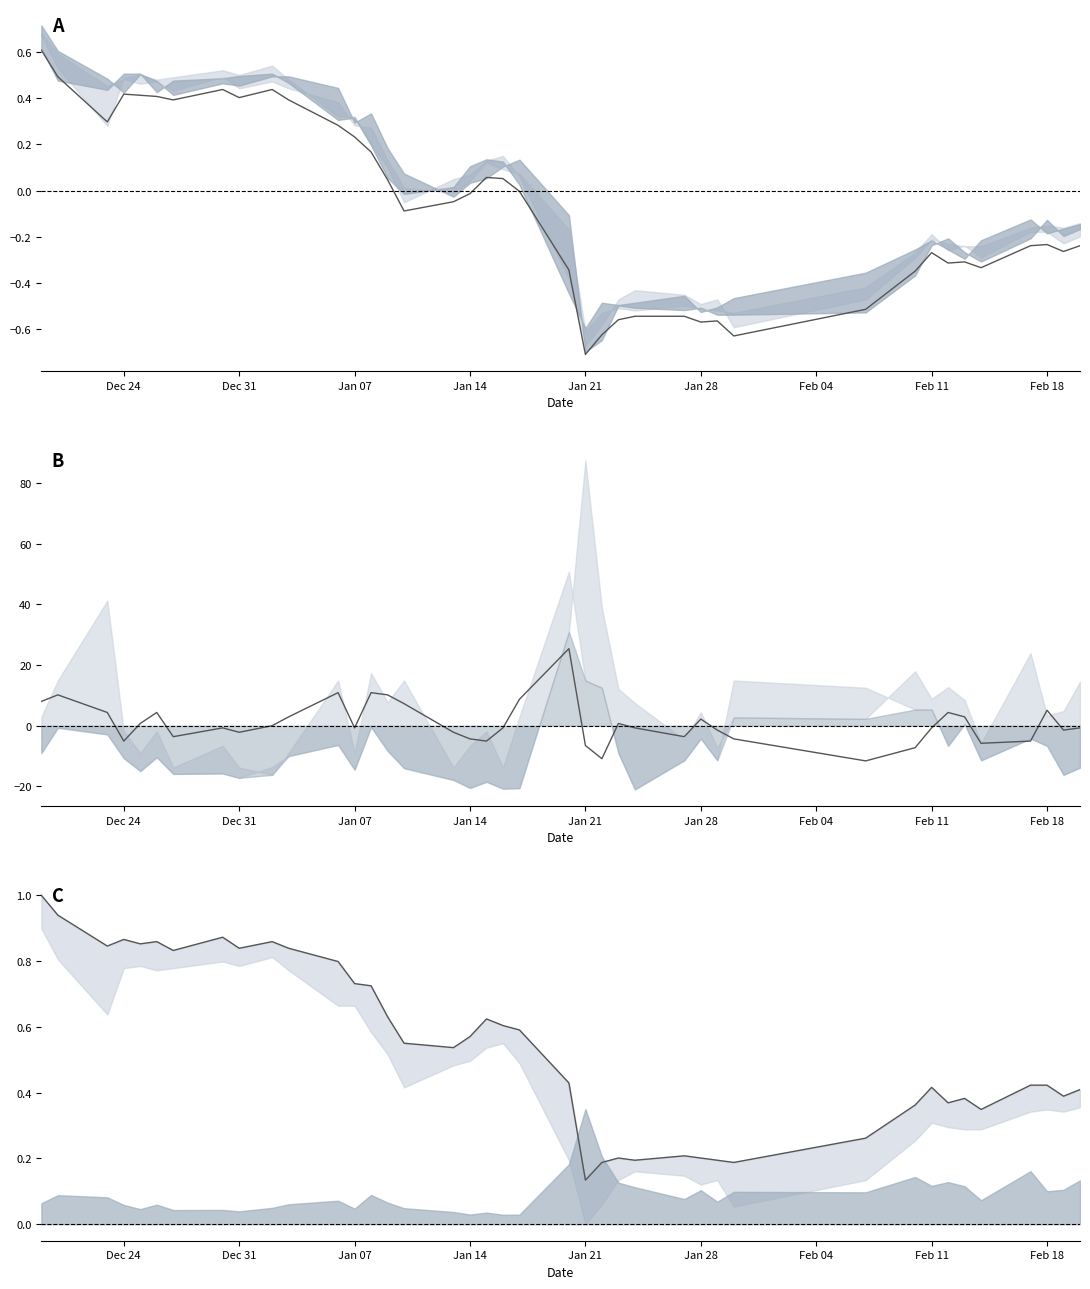

What are all the series names shown in the legend?

Mid price, Open-Close delta, High